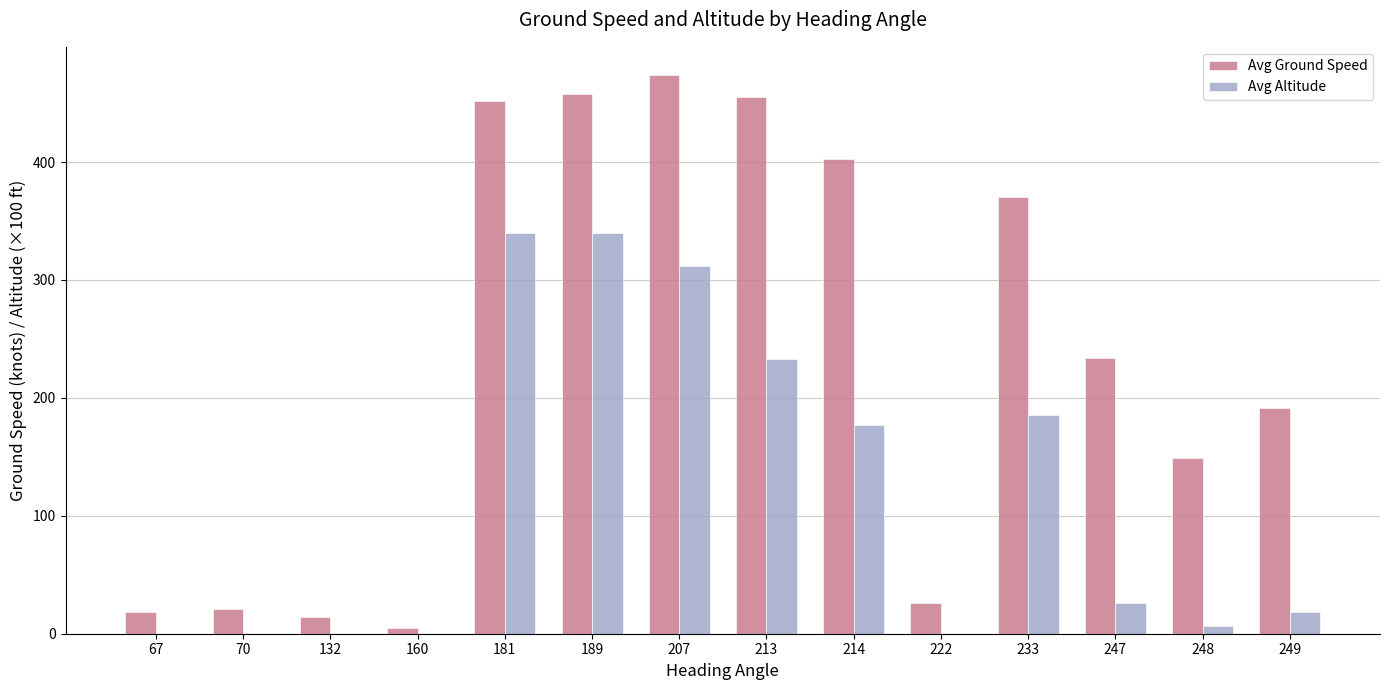

At which label is Avg Ground Speed closest to 239?

247